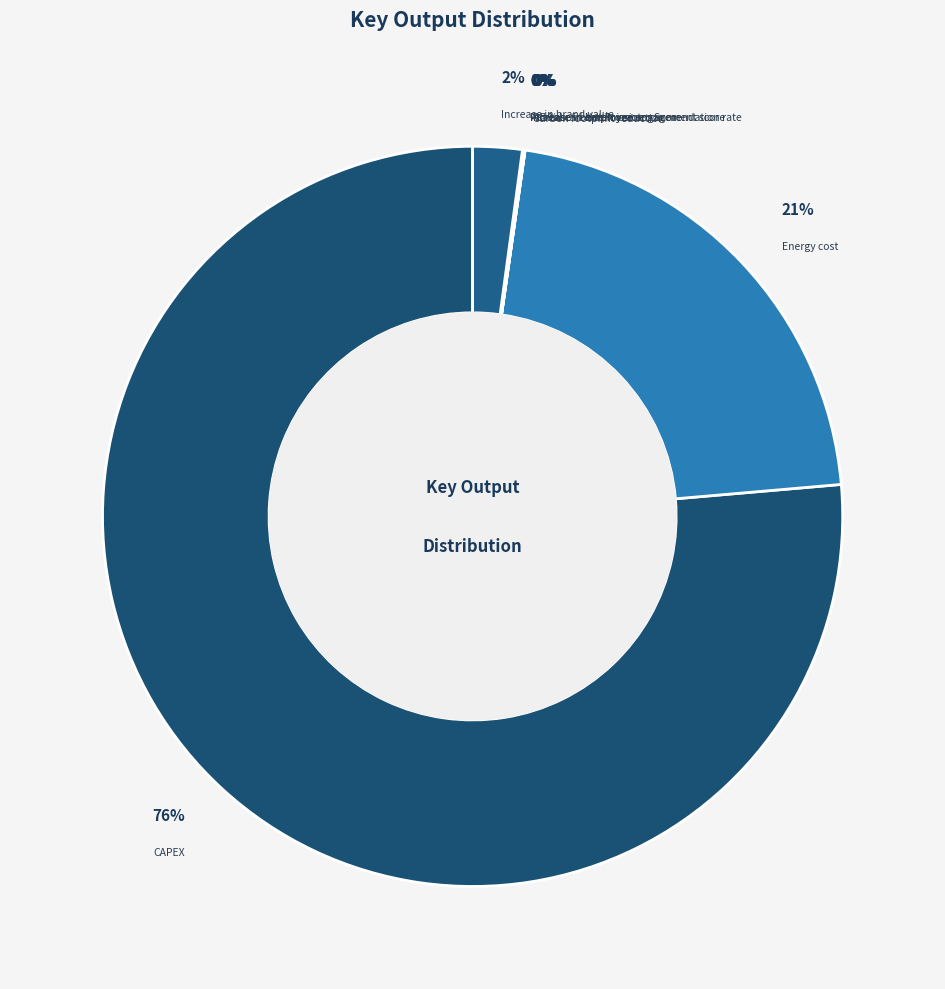

To the nearest percent, what is the combined percentage of Energy cost and Carbon footprint reduction?

21%